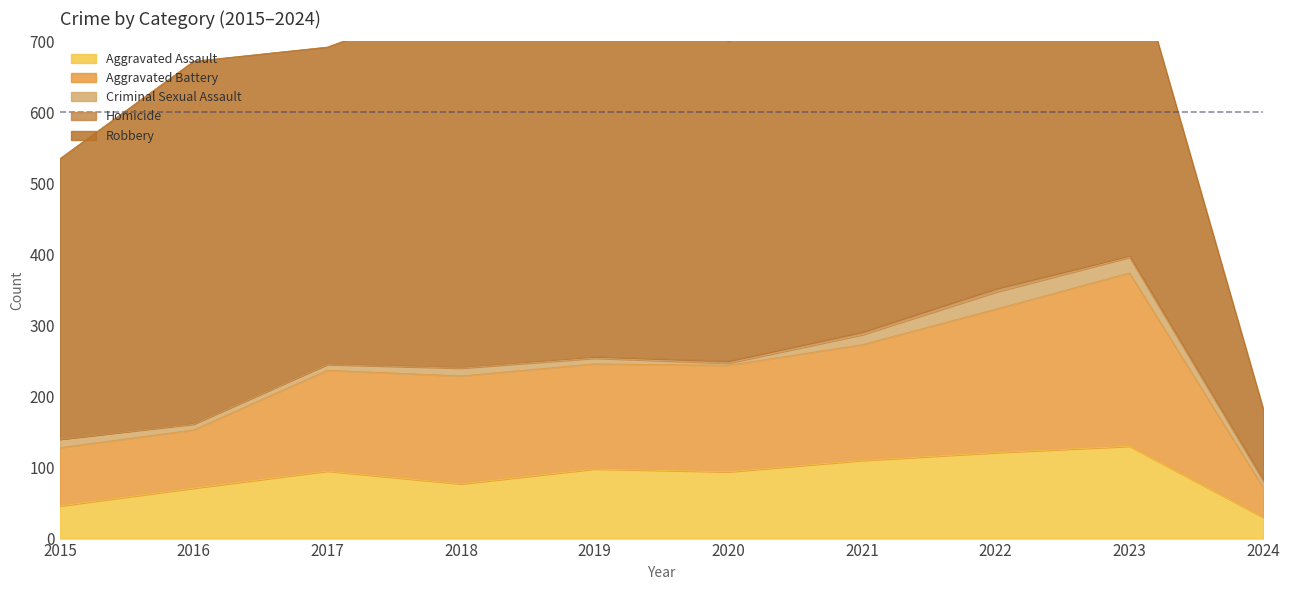

What is the maximum value for Criminal Sexual Assault?

24